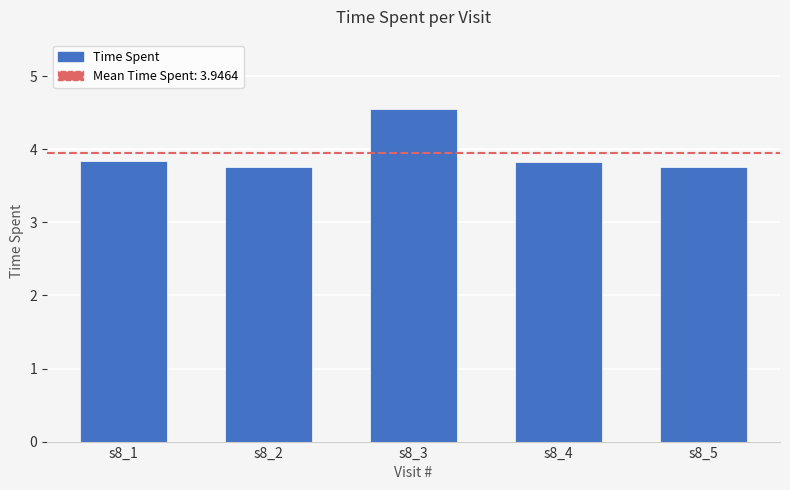

The chart shows a value of 1.9 at s8_2. True or false?

False